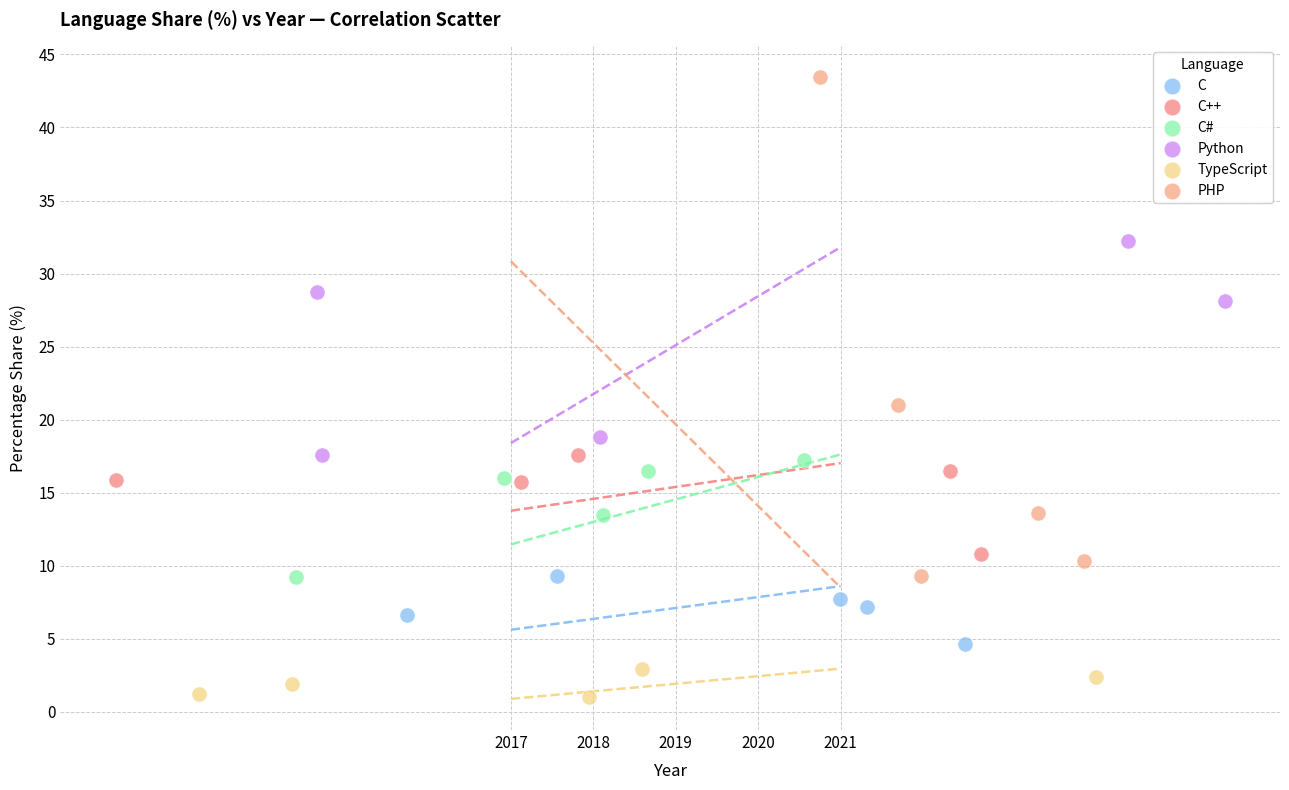

Which series reaches the minimum Y coordinate?

TypeScript